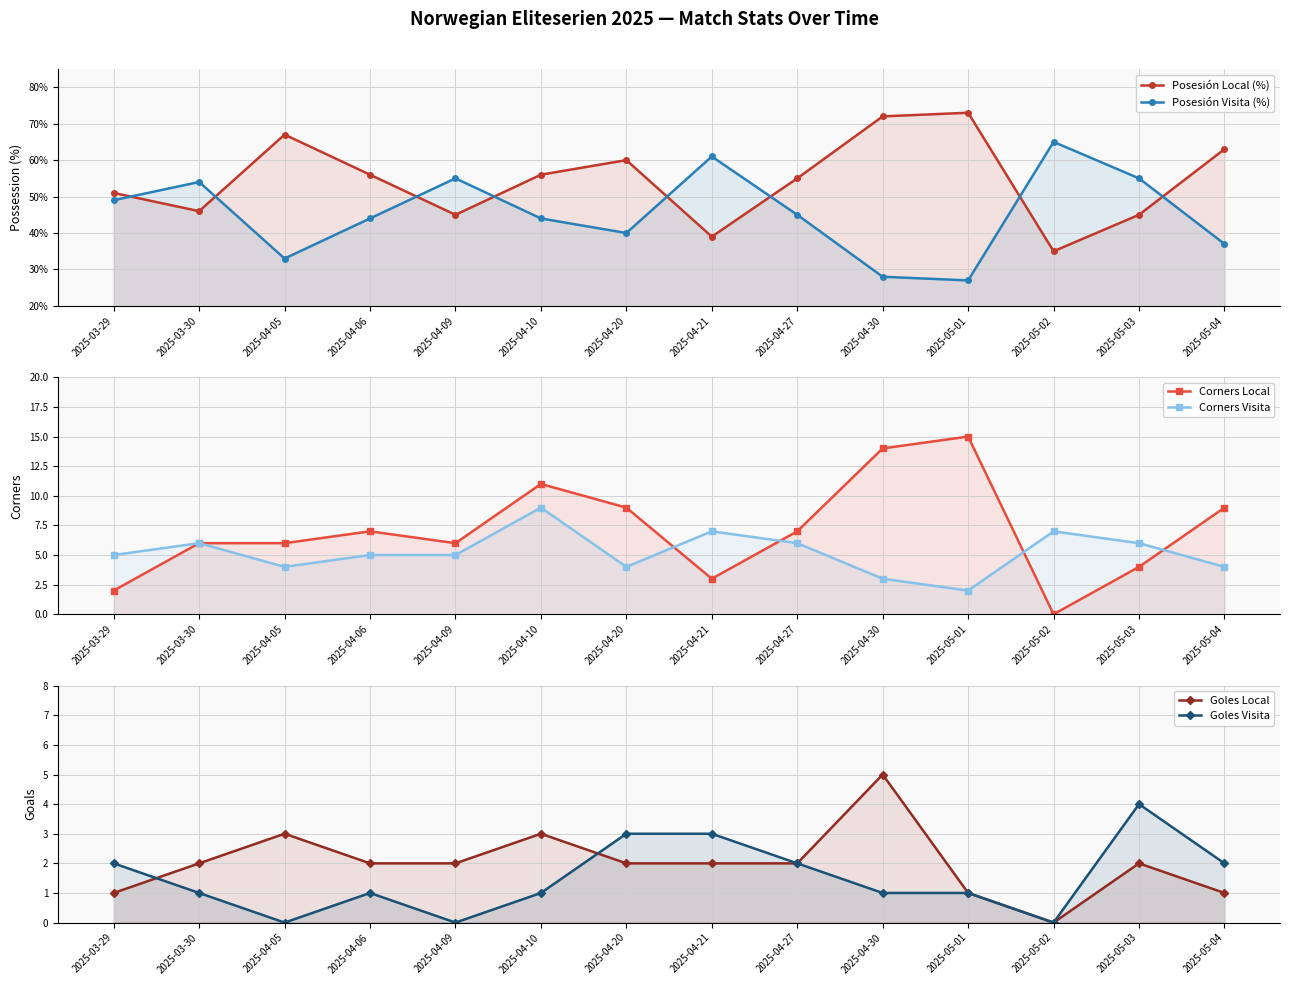

How many values in the Posesión Local (%) series exceed 56?

5